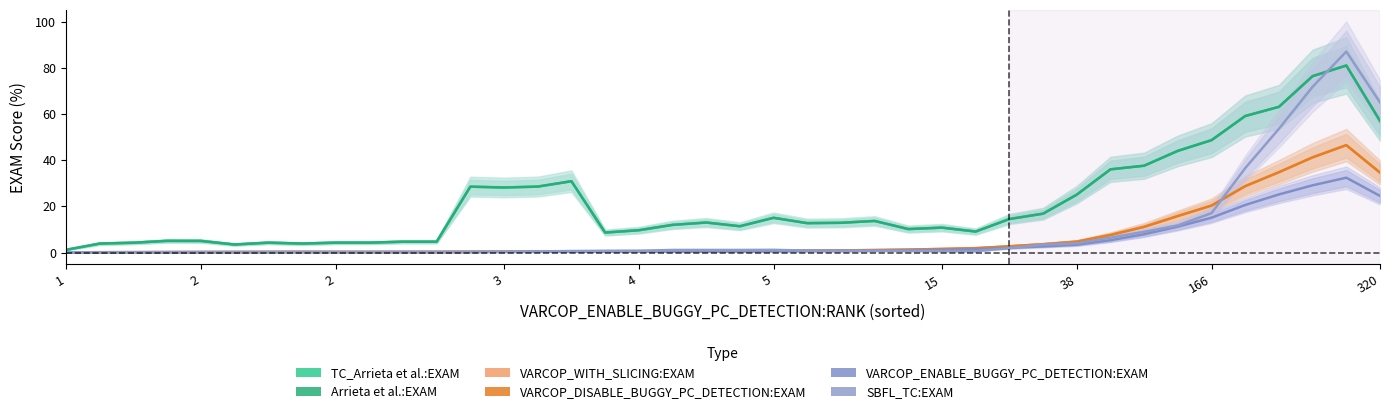

At how many categories does at least one series exceed 46?

6